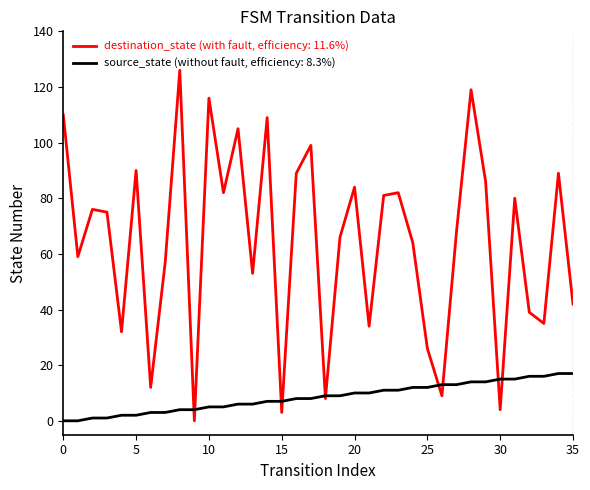

Which series has the widest spread of values?

destination_state (with fault, efficiency: 11.6%)